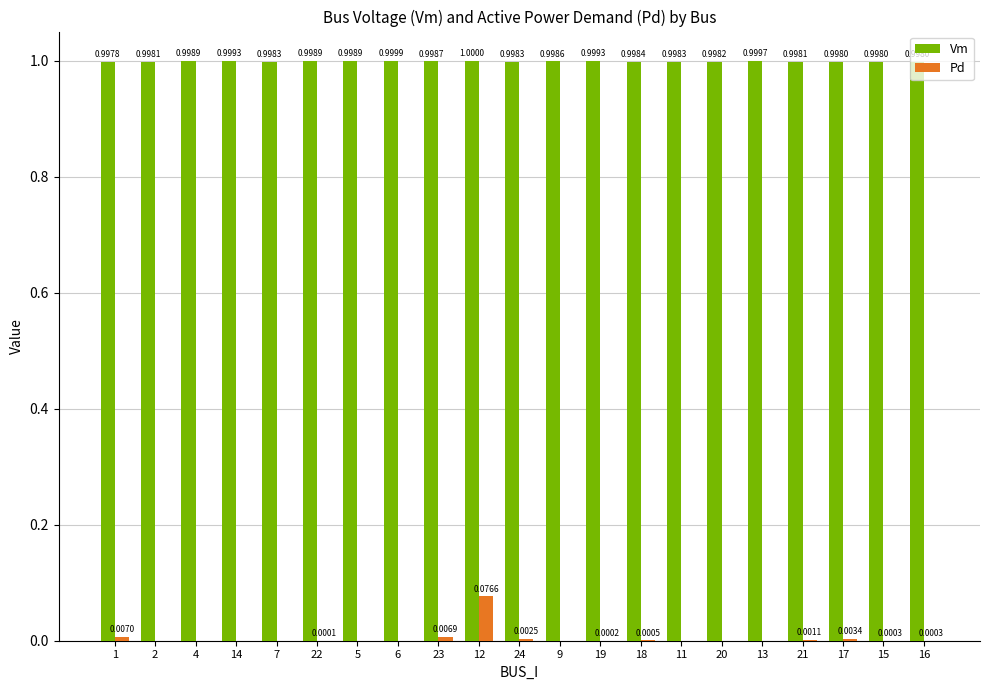

The Vm series shows 1.0 at 14. True or false?

True